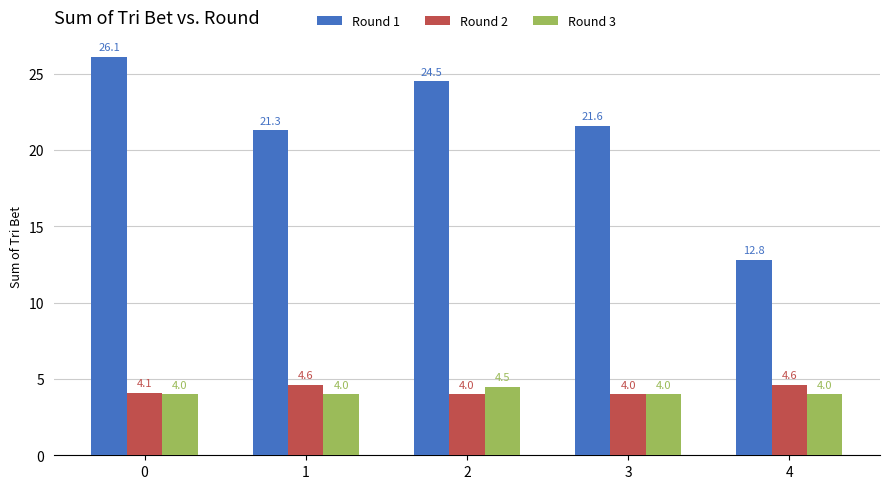

What is the minimum value for Round 2?

4.0